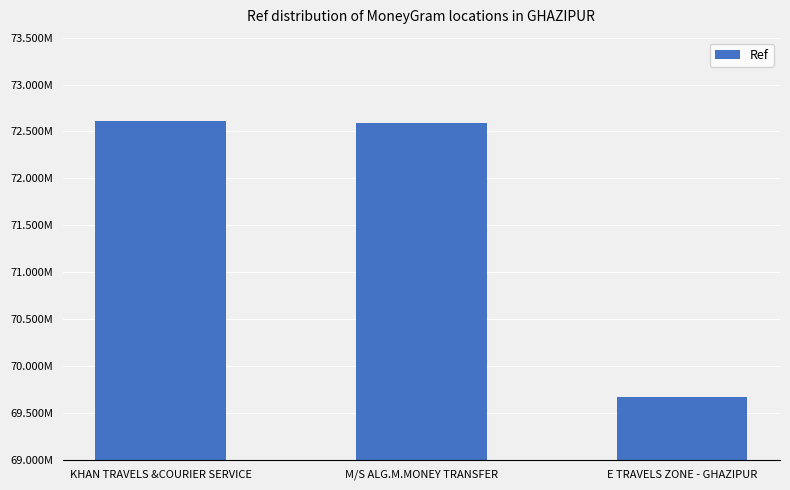

At which label is the value closest to 71141843?

M/S ALG.M.MONEY TRANSFER